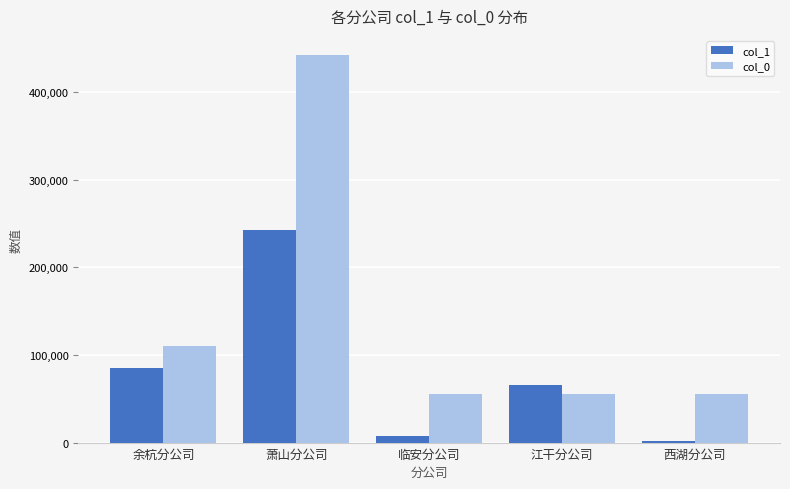

The value of col_0 at 萧山分公司 is 441680. True or false?

True